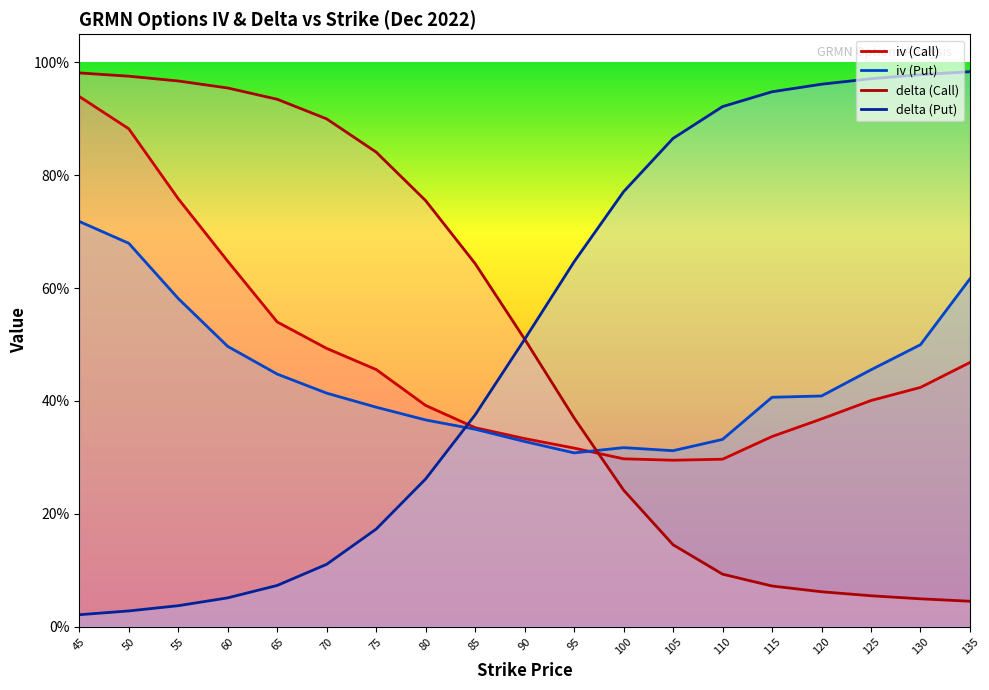

What is the value of the delta (Put) point at the 12th from the left?

0.8